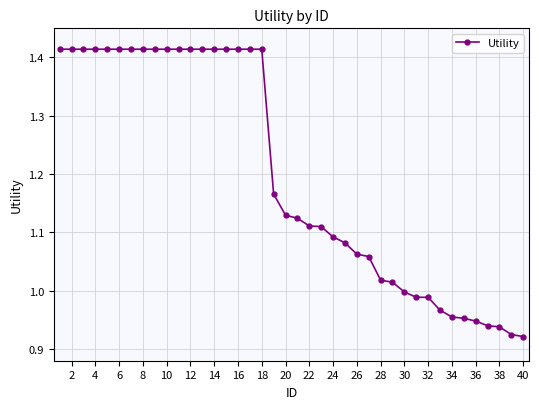

What is the difference between the maximum and minimum values?

0.5